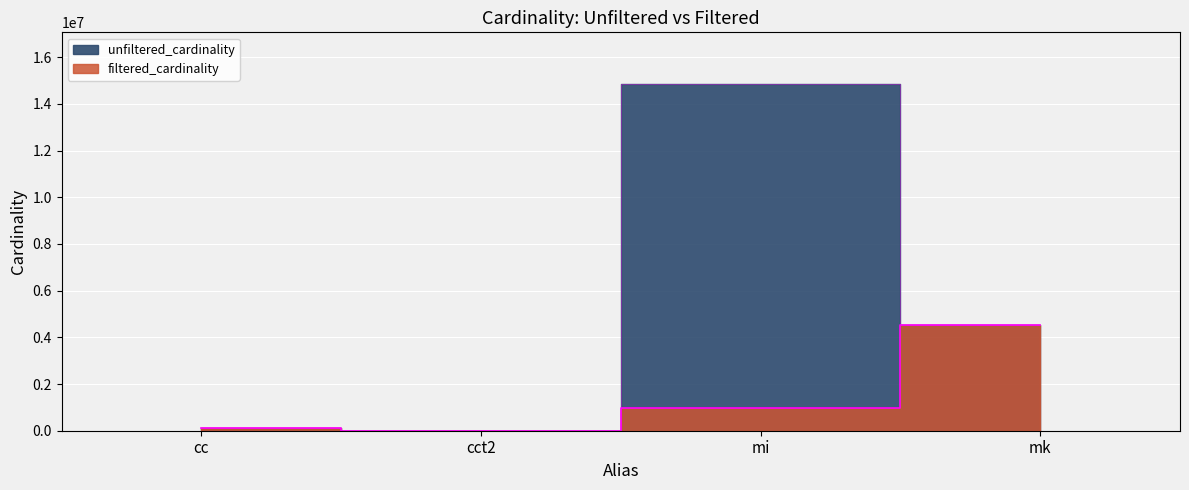

What is the label of the 4th point from the left?

mk